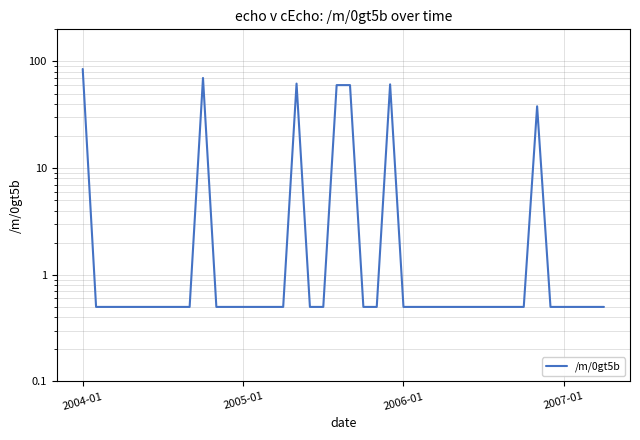

True or false: the data shows 0.9 at 38.

False